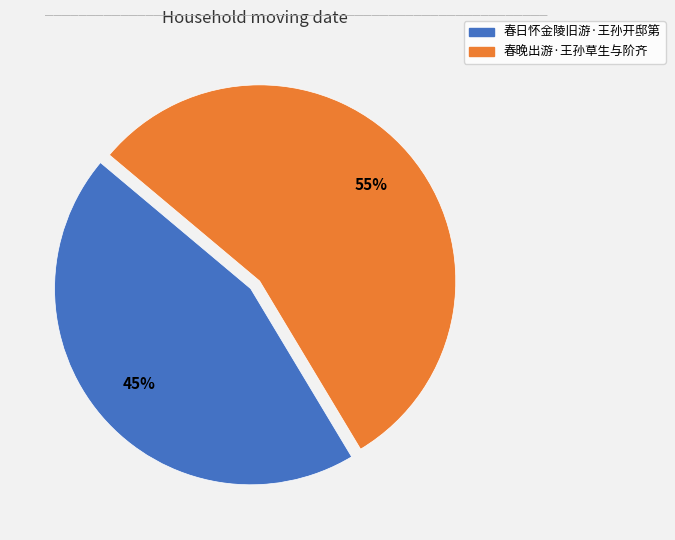

Is the sum of 春晚出游·王孙草生与阶齐 and 春日怀金陵旧游·王孙开邸第 greater than half?

Yes